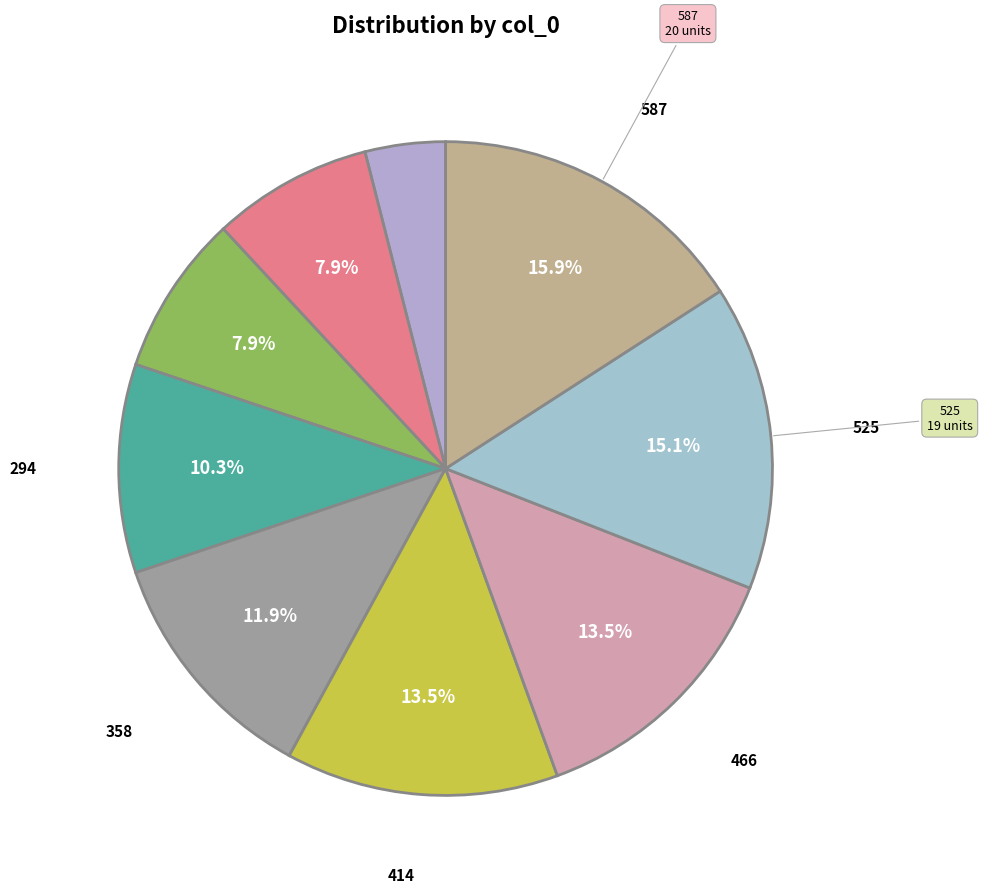

To the nearest percent, what is the difference between the largest and smallest slice percentages?

12%